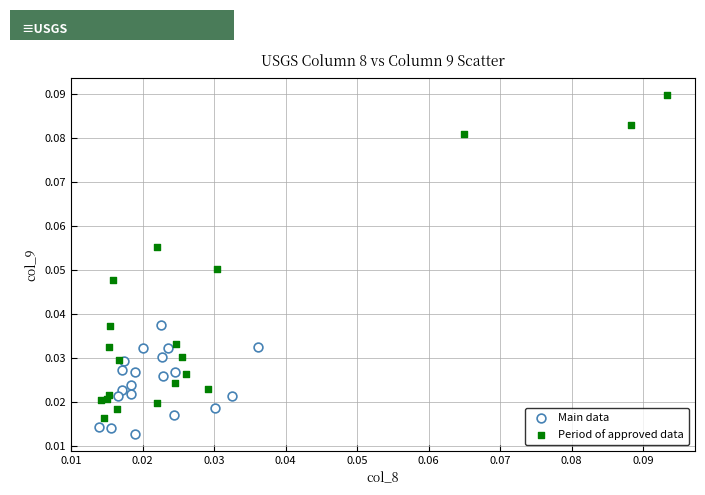

What are all the series names shown in the legend?

Main data, Period of approved data